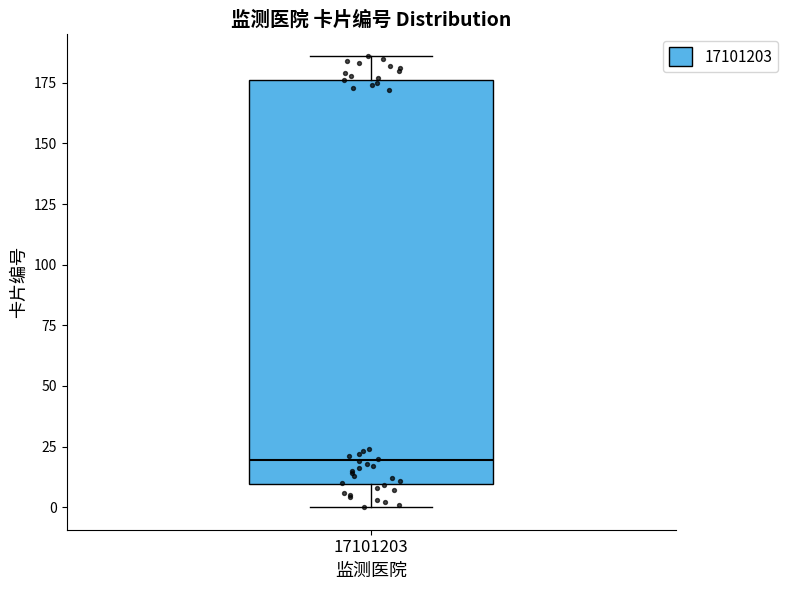

Read this box plot against the y-axis: the position of the median line, the range covered by the box, and the ends of both whiskers. The values are not printed on the chart, so give them approximately, as read against the axis.

median 20, box 10 to 175, whiskers 0 to 185